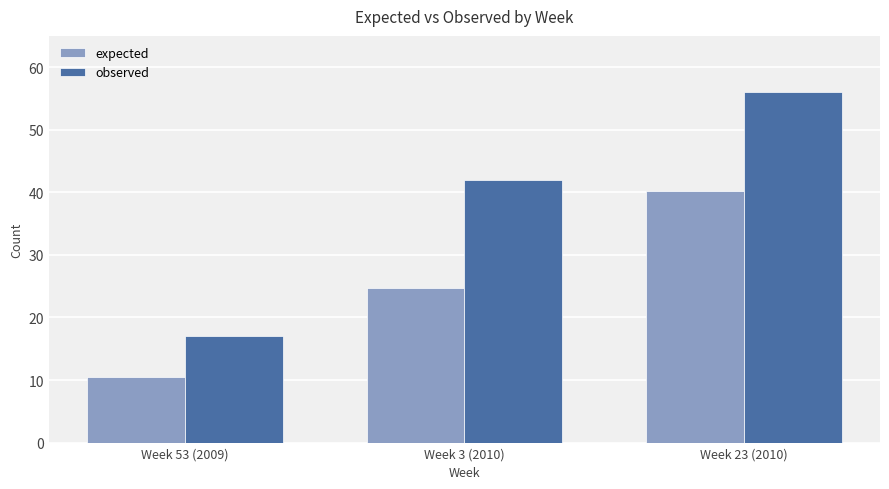

At which category does the chart reach its minimum across all series?

Week 53 (2009)